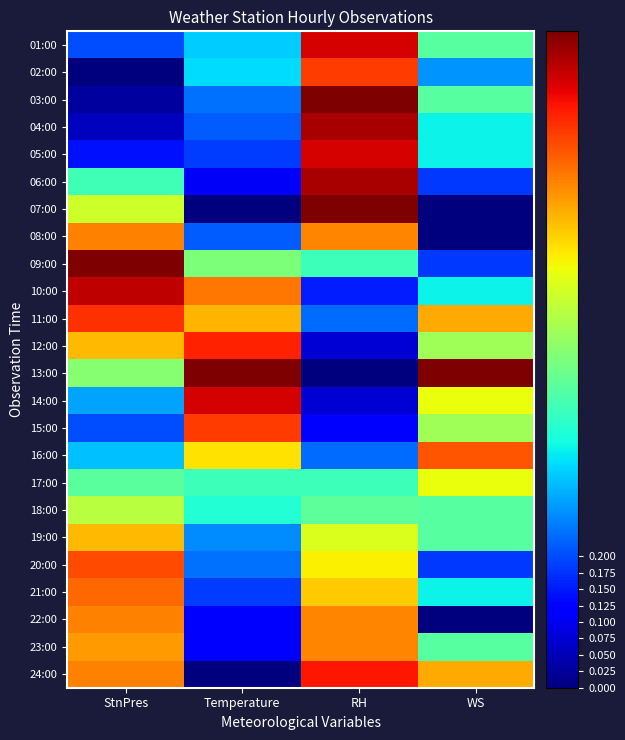

Which category has the highest value across all series?

RH